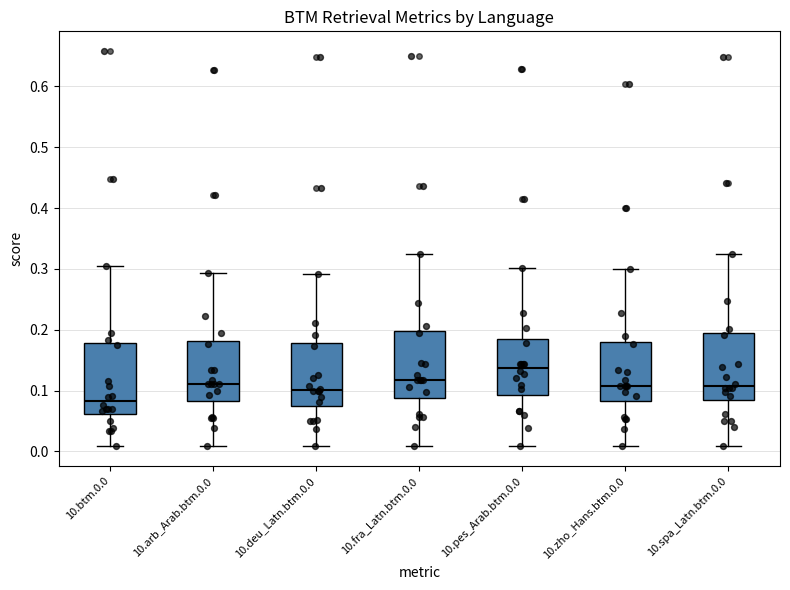

Reading left to right, transcribe this box plot: for each box, give where its median line is, the range the box spans, and where its two whiskers end, as read against the y-axis. The values are not printed on the chart, so give them approximately, as read against the axis.

10.btm.0.0: median 0.08, box 0.06 to 0.18, whiskers 0.01 to 0.30
10.arb_Arab.btm.0.0: median 0.11, box 0.08 to 0.18, whiskers 0.01 to 0.29
10.deu_Latn.btm.0.0: median 0.10, box 0.07 to 0.18, whiskers 0.01 to 0.29
10.fra_Latn.btm.0.0: median 0.12, box 0.09 to 0.20, whiskers 0.01 to 0.33
10.pes_Arab.btm.0.0: median 0.14, box 0.09 to 0.18, whiskers 0.01 to 0.30
10.zho_Hans.btm.0.0: median 0.11, box 0.08 to 0.18, whiskers 0.01 to 0.30
10.spa_Latn.btm.0.0: median 0.11, box 0.08 to 0.19, whiskers 0.01 to 0.32